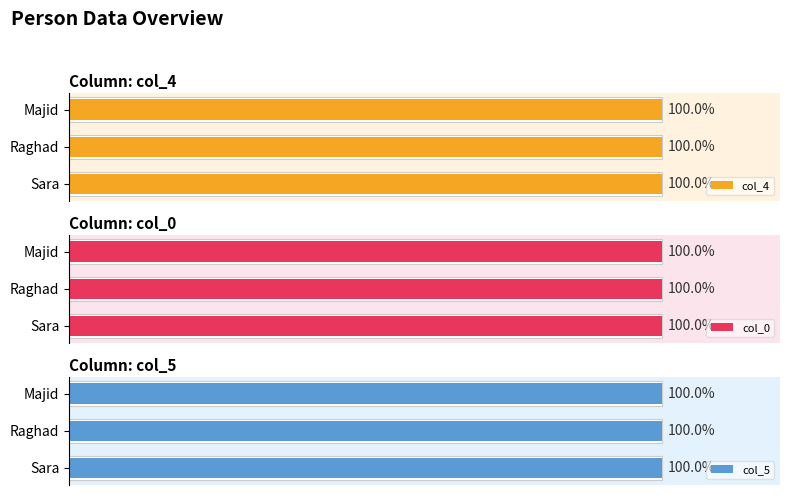

How many bars are there in total?

9